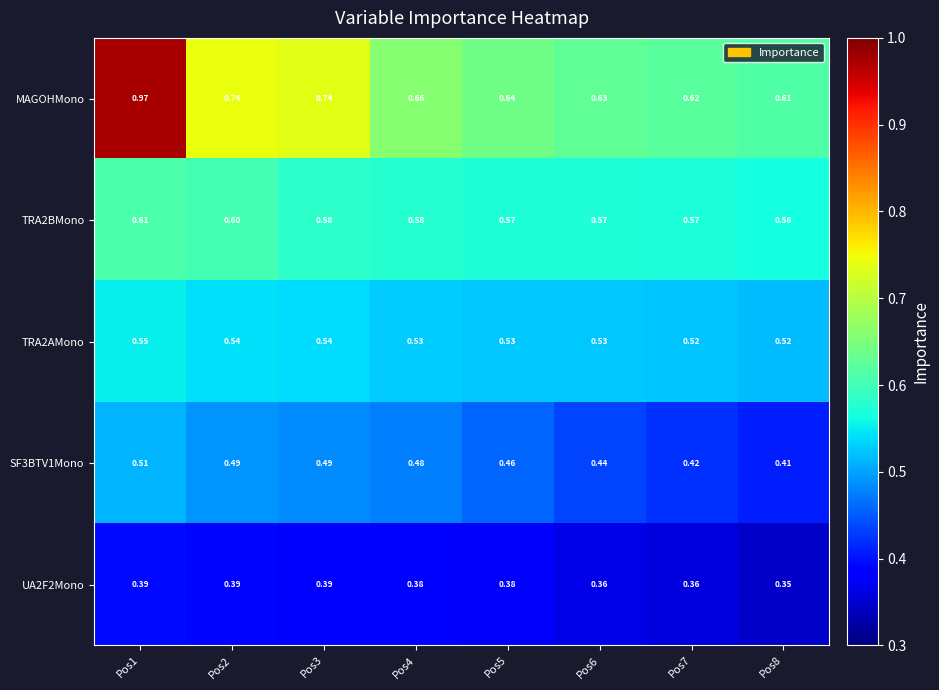

Which series has the largest range (max minus min)?

MAGOHMono